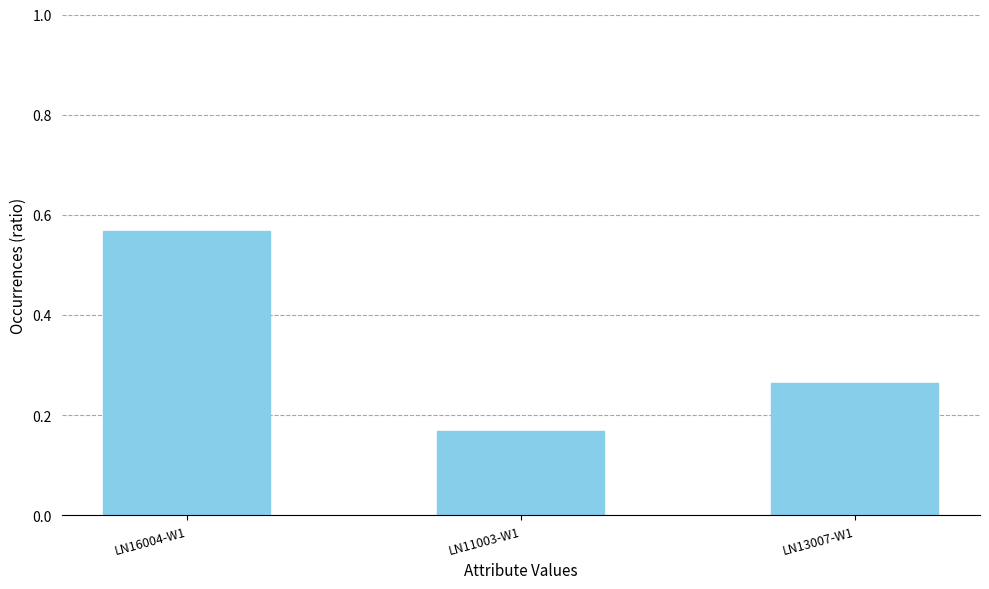

Between LN16004-W1 and LN11003-W1, which is larger?

LN16004-W1